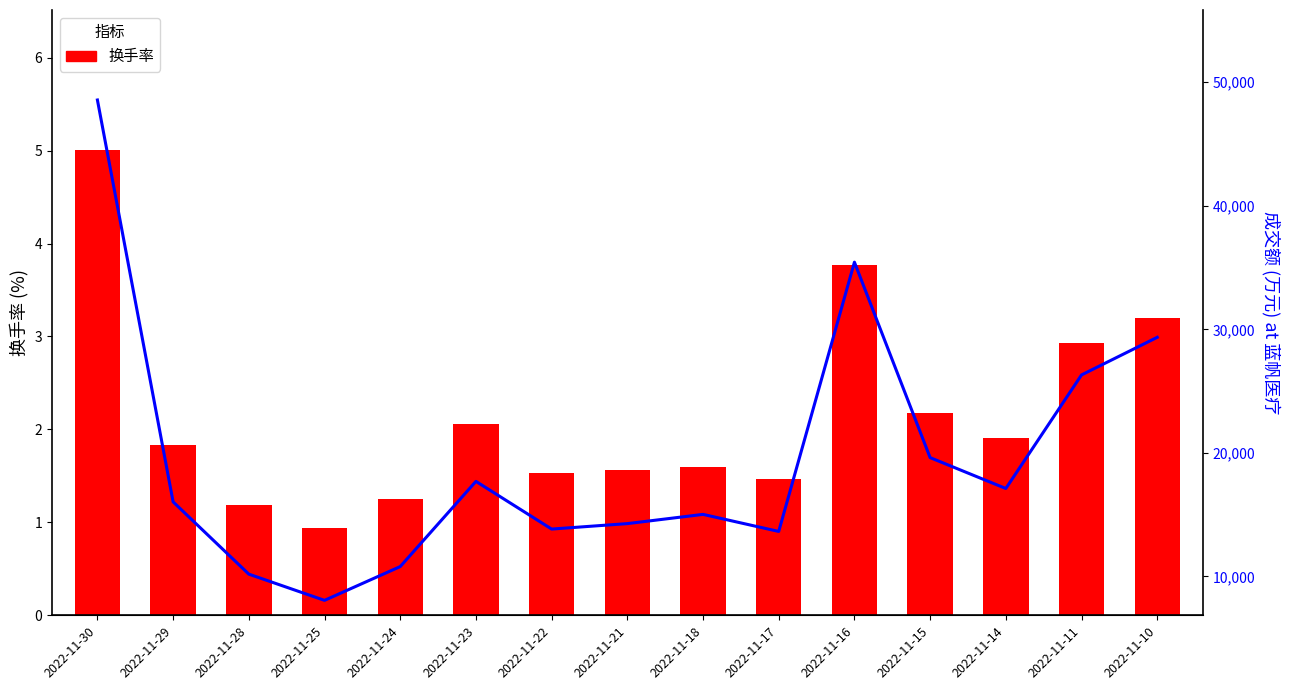

Reading left to right, transcribe all the data shown in this chart.

换手率: 2022-11-30=5.0	2022-11-29=1.8	2022-11-28=1.2	2022-11-25=0.9	2022-11-24=1.2	2022-11-23=2.1	2022-11-22=1.5	2022-11-21=1.6	2022-11-18=1.6	2022-11-17=1.5	2022-11-16=3.8	2022-11-15=2.2	2022-11-14=1.9	2022-11-11=2.9	2022-11-10=3.2
成交额(万元): 2022-11-30=48566.0	2022-11-29=16037.0	2022-11-28=10185.0	2022-11-25=8063.0	2022-11-24=10798.0	2022-11-23=17694.0	2022-11-22=13834.0	2022-11-21=14275.0	2022-11-18=15022.0	2022-11-17=13642.0	2022-11-16=35439.0	2022-11-15=19617.0	2022-11-14=17117.0	2022-11-11=26311.0	2022-11-10=29356.0